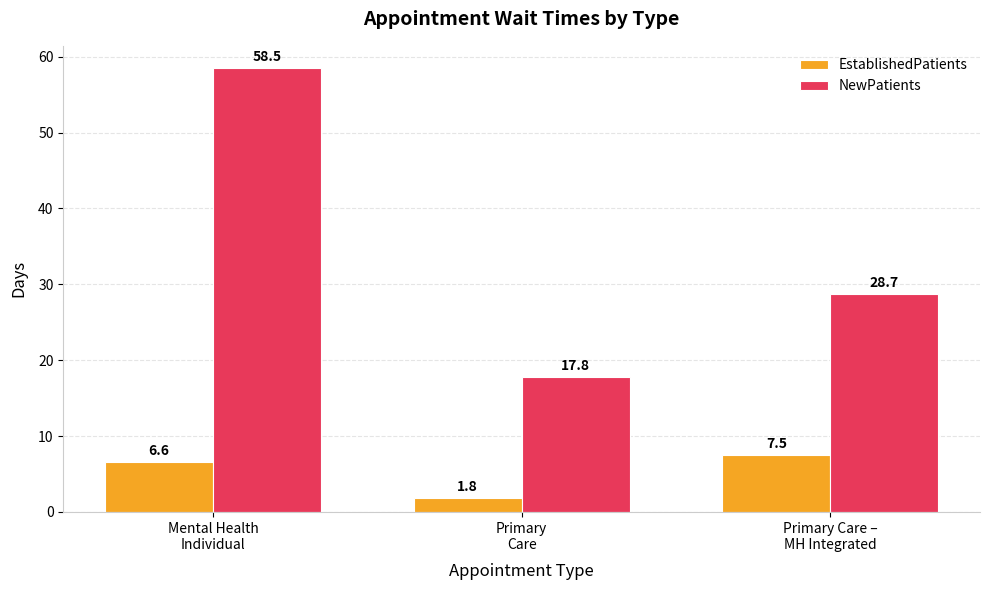

What is the spread (max minus min) of values at Primary Care –
MH Integrated?

21.2